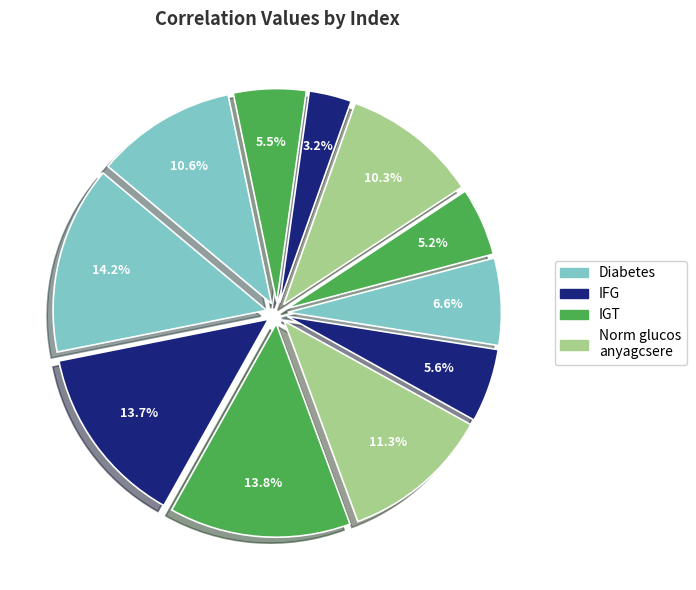

Is there a majority slice in this chart?

No